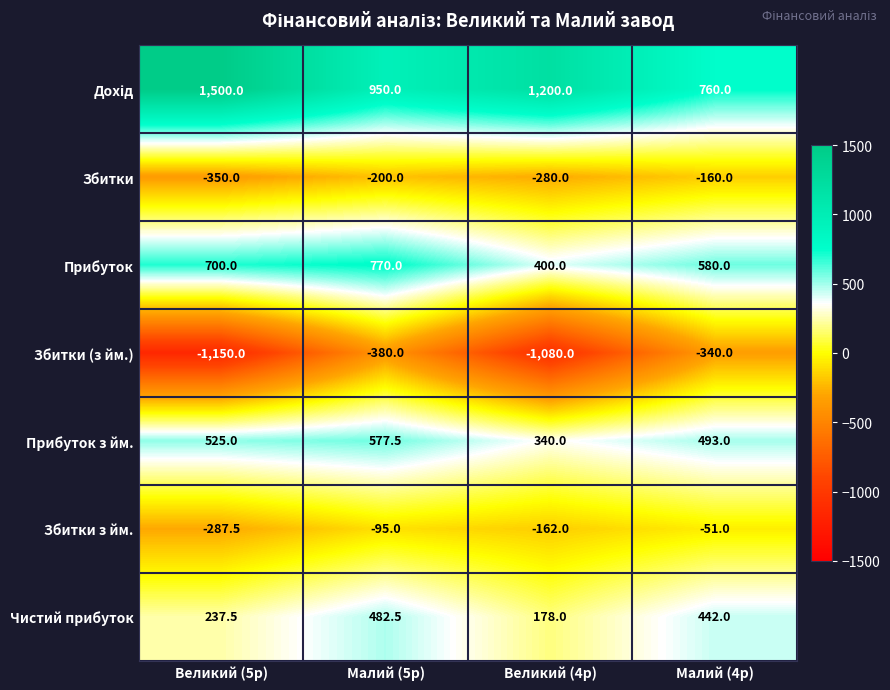

What value does the Чистий прибуток series have at Малий (4р)?

442.0